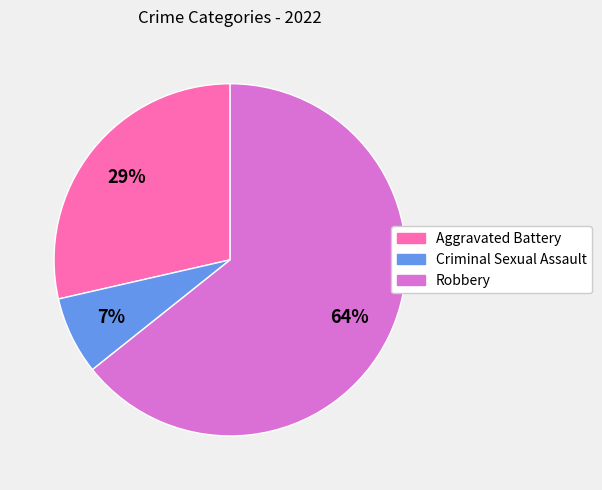

What percentage is the Criminal Sexual Assault slice, to the nearest percent?

7%